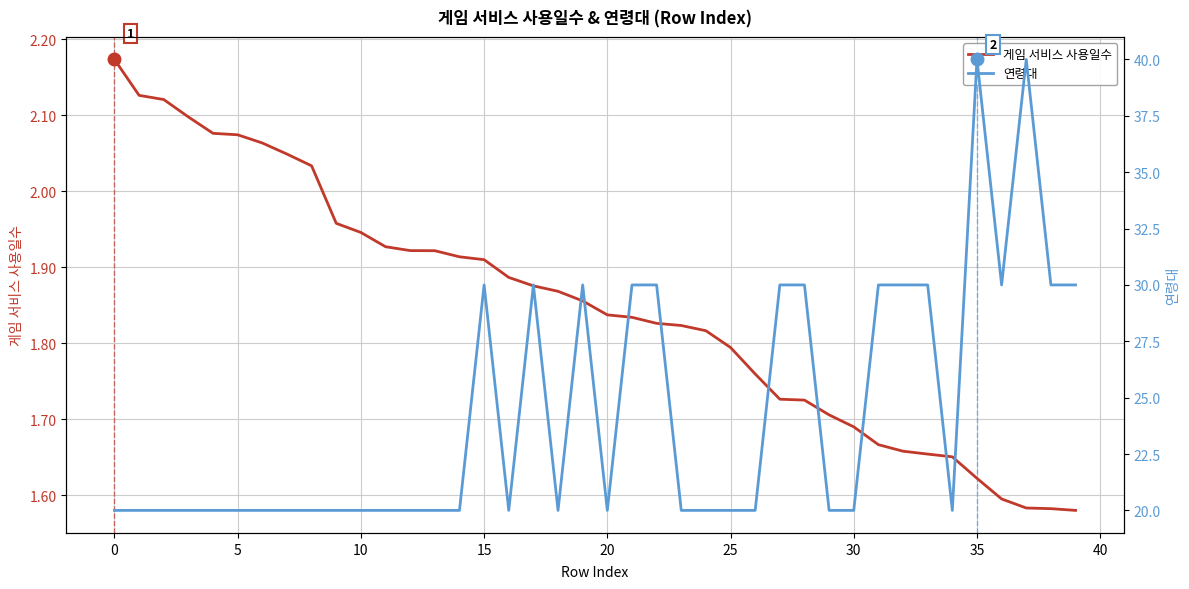

What is the label of the 19th point from the left?

18